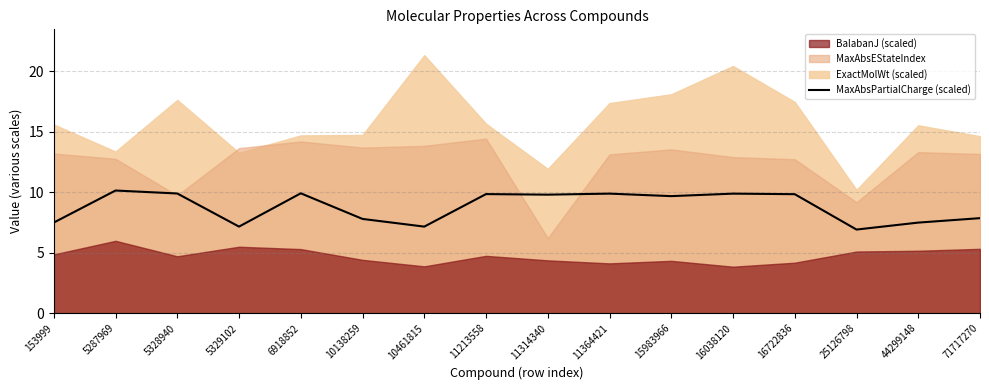

Does the chart display data point markers on the line(s)?

No